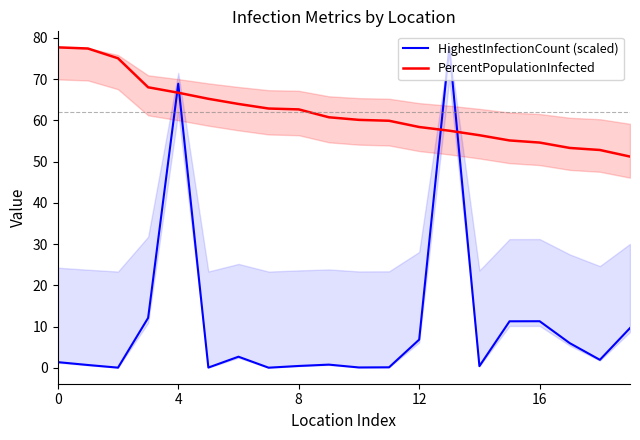

True or false: HighestInfectionCount (scaled) has more than 1 interior local peaks.

True